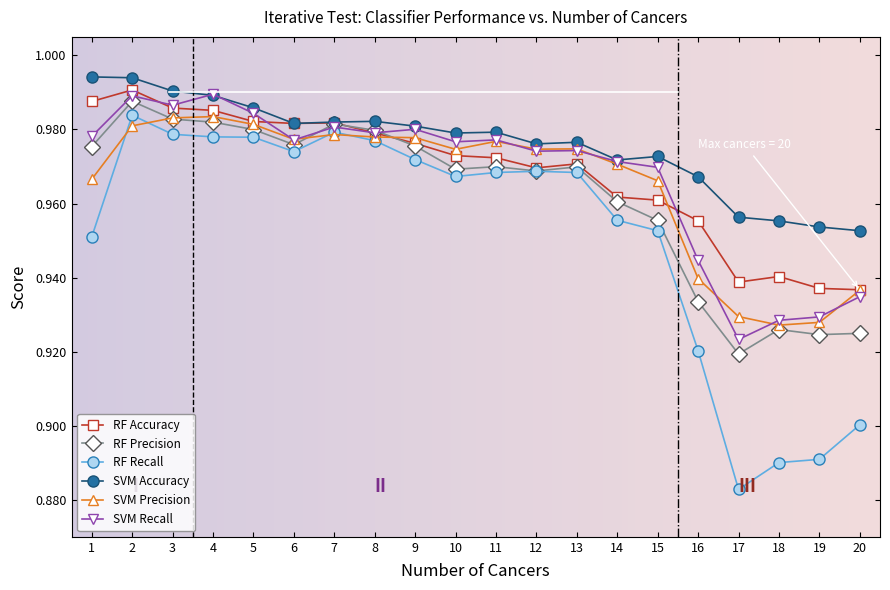

Which series has the largest range (max minus min)?

RF Recall